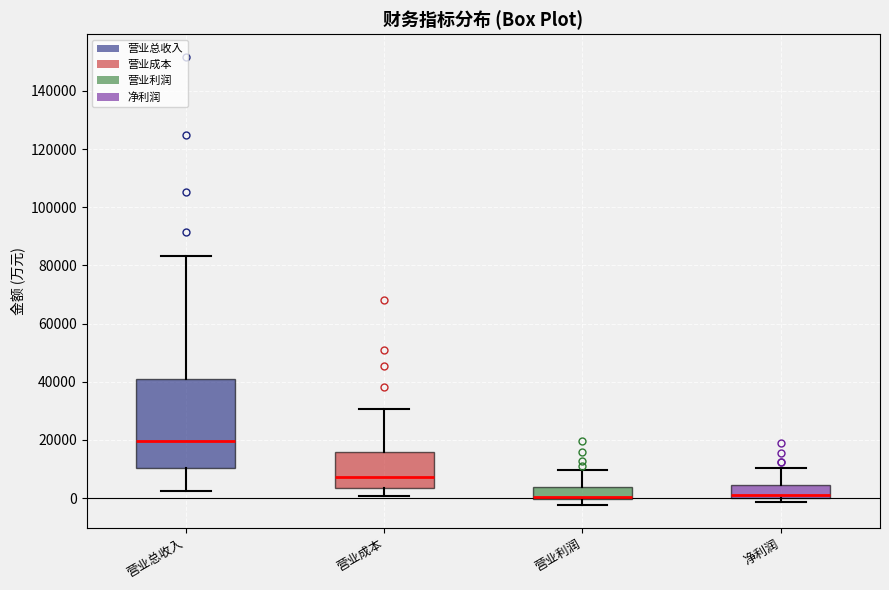

Where does the lower whisker of the box for 营业总收入 end on the y-axis? The values are not printed on the chart, so give them approximately, as read against the axis.

2000